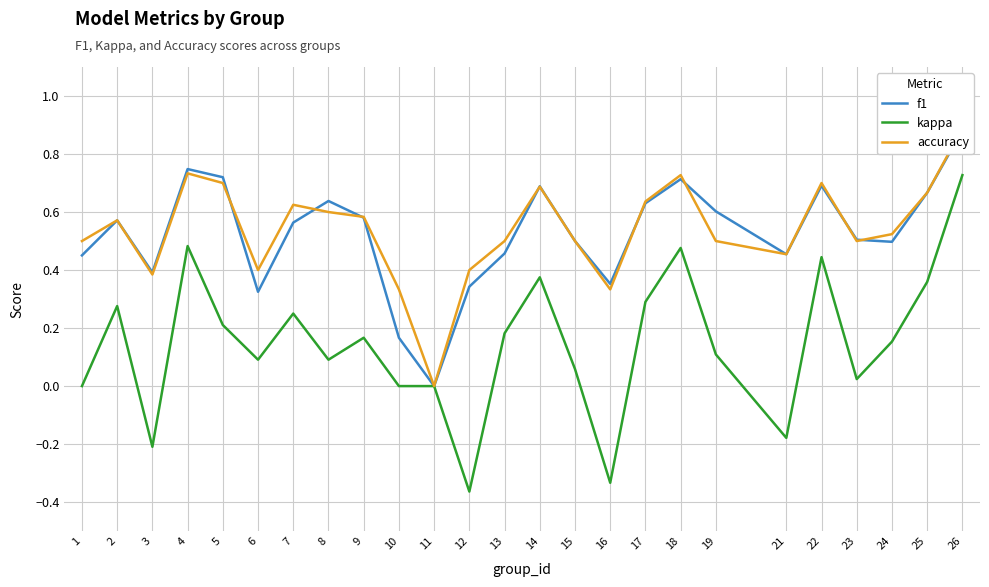

At how many categories does at least one series exceed 0?

24